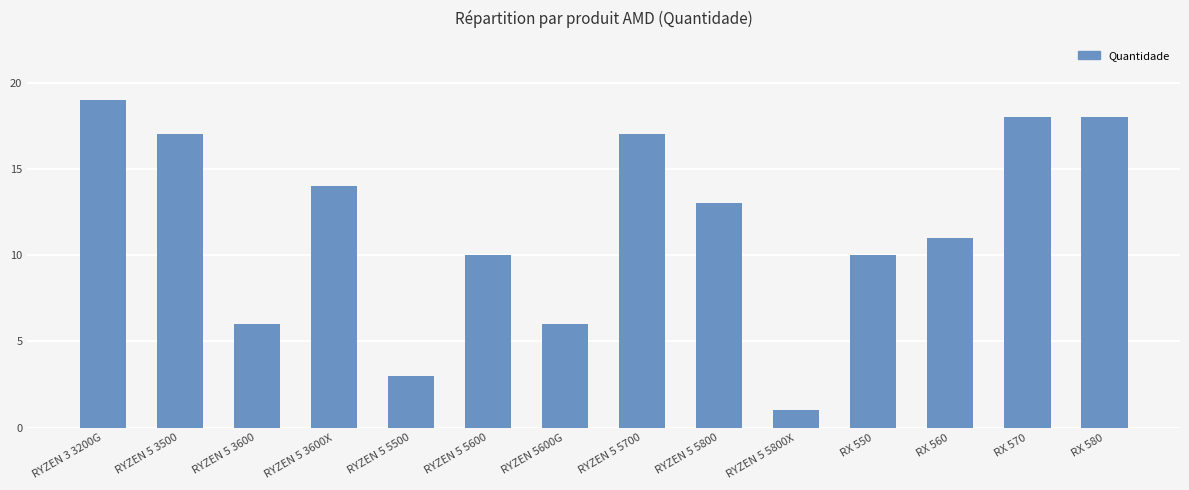

What is the change in value from RX 560 to RX 580?

+7